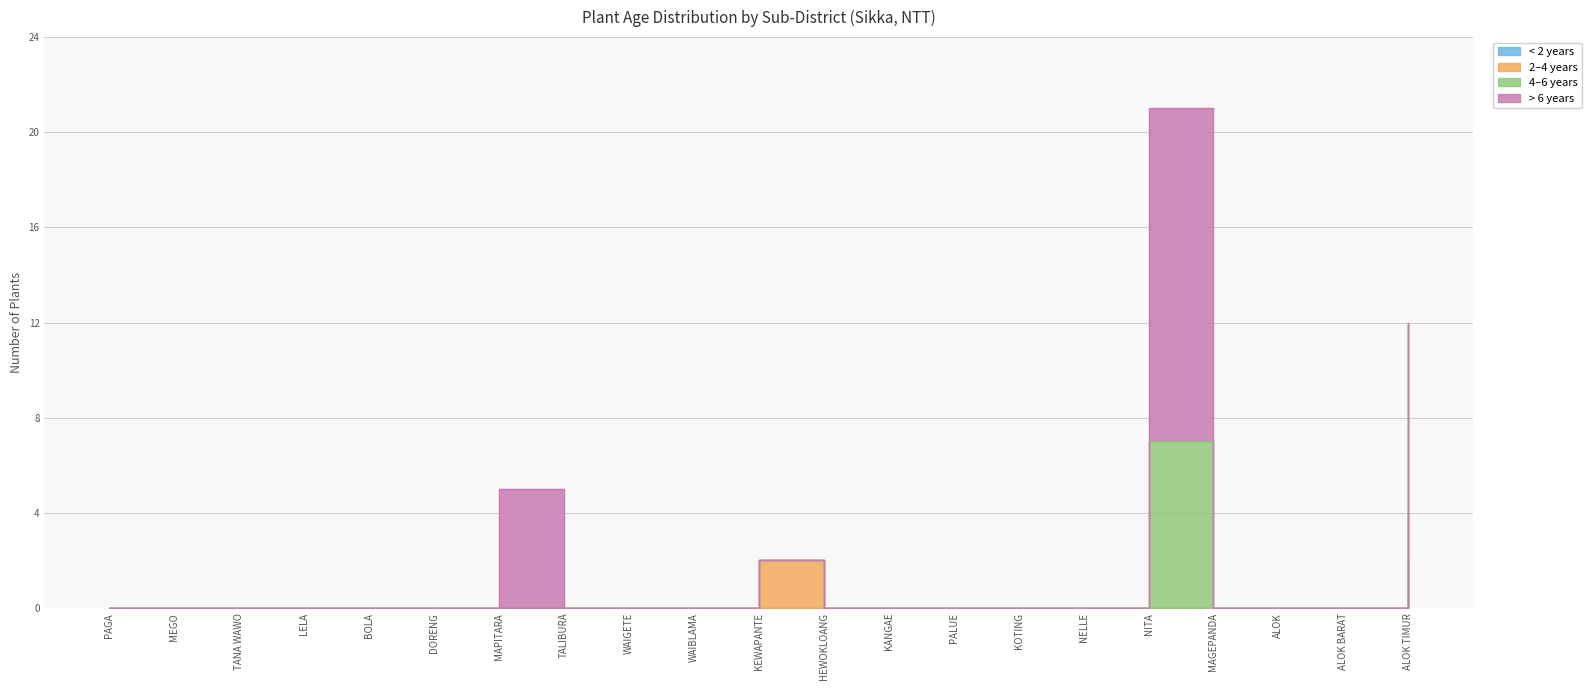

What is the label of the 12th point from the right?

WAIBLAMA